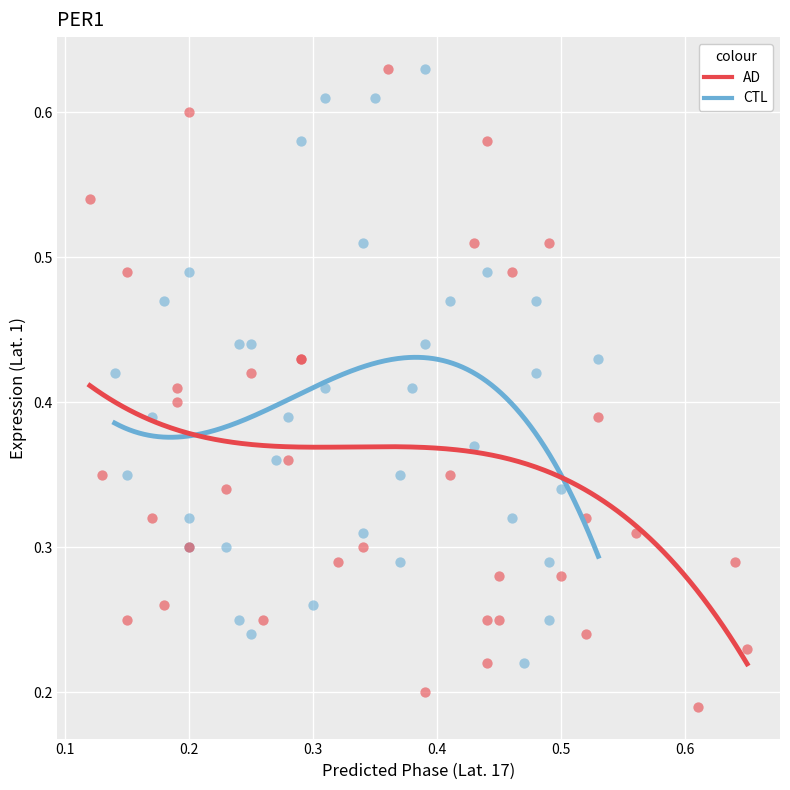

What are all the series names shown in the legend?

AD, CTL